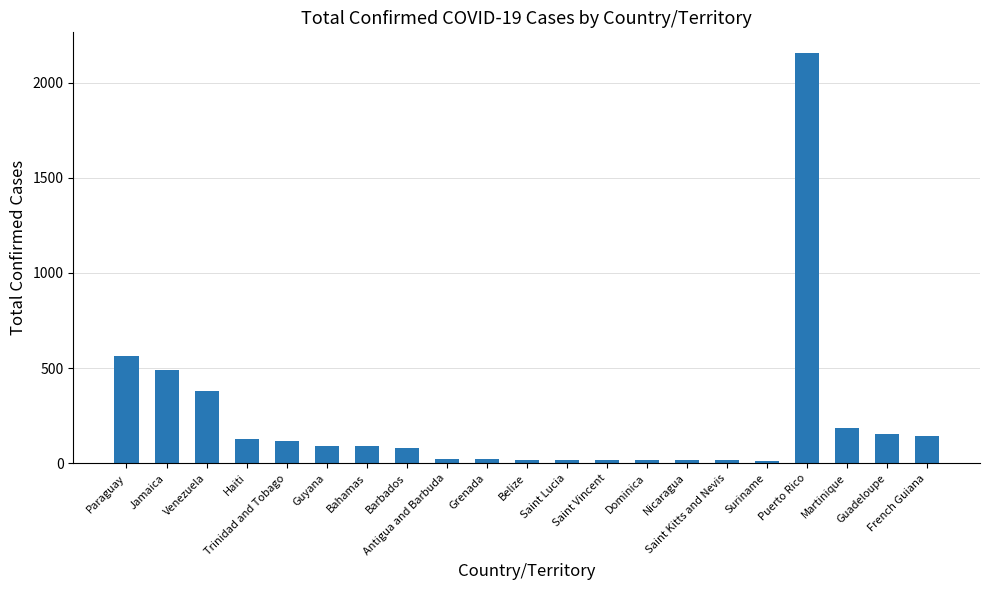

What is the difference between the second highest and second lowest values?

548